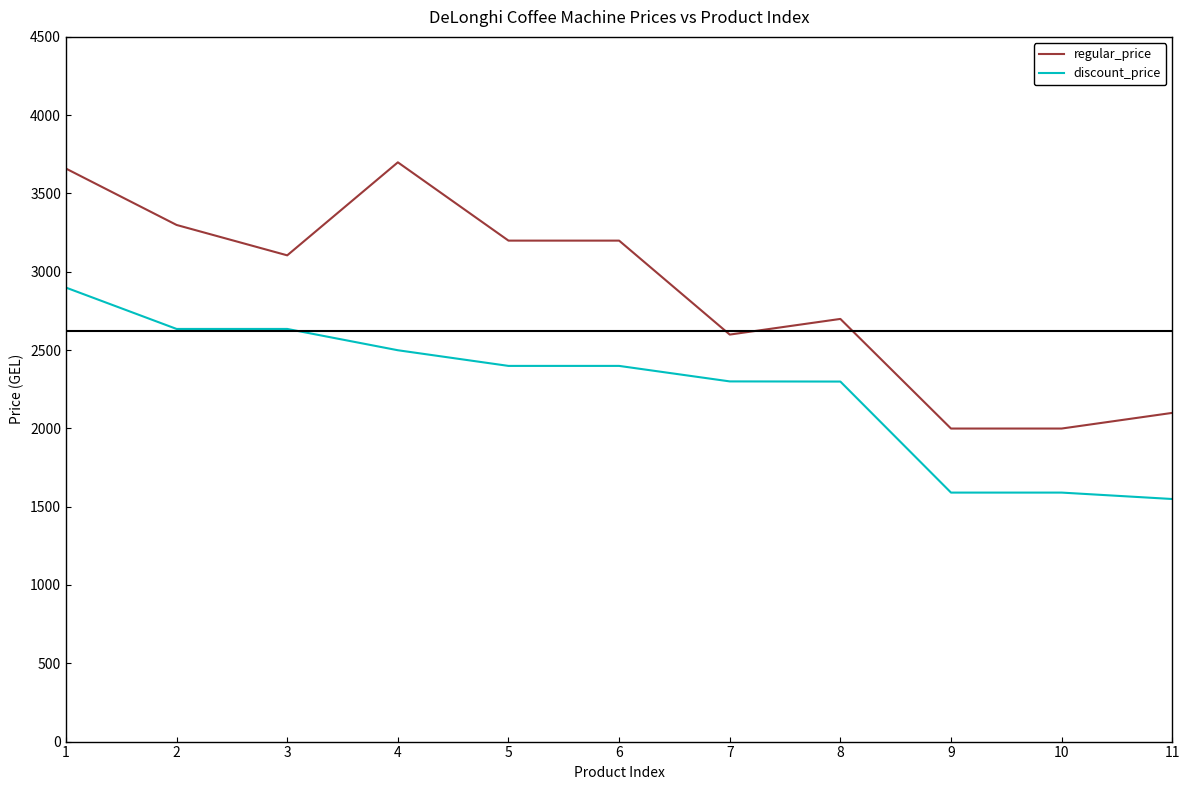

What is the total value across all series at 1?

6558